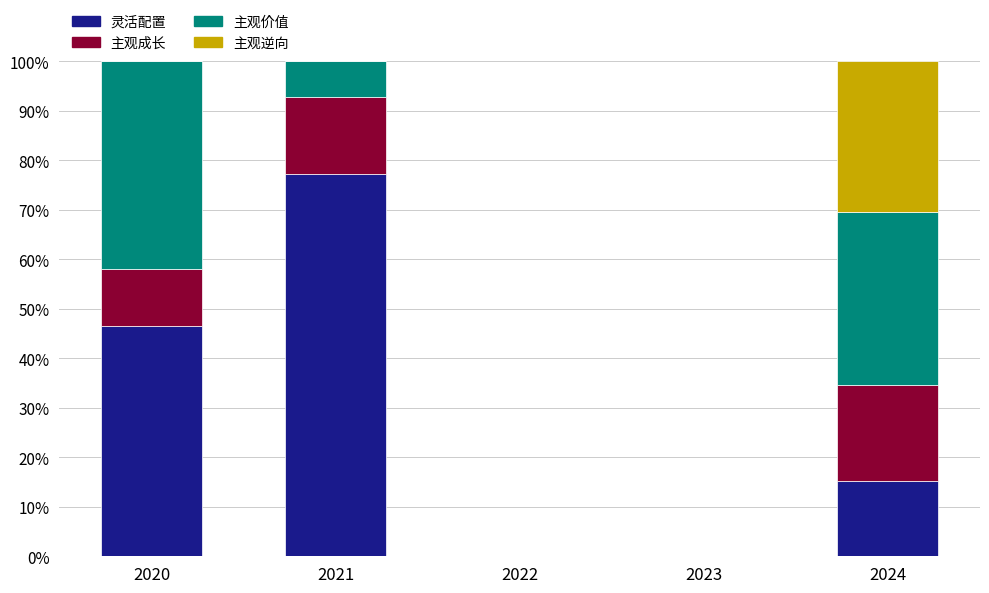

Is it true that 灵活配置 equals 0.0 at 2023?

True